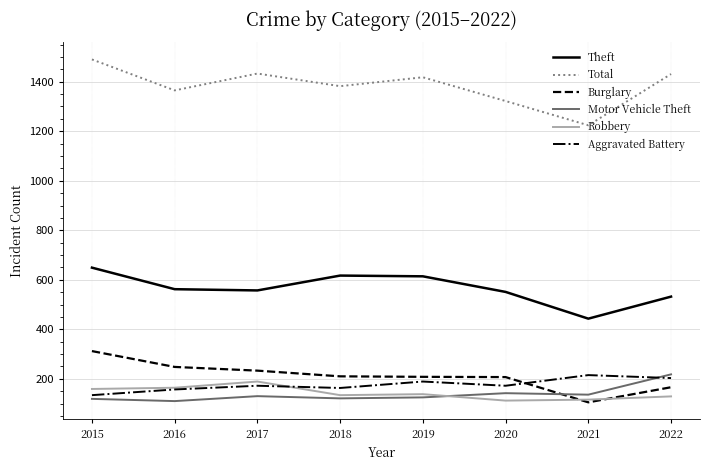

What is the total value across all series at 2018?

2627